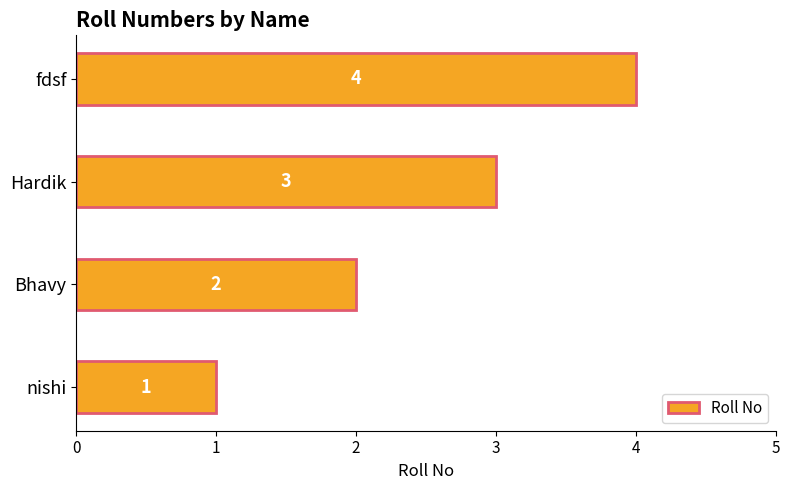

What is the difference between the maximum and minimum values?

3